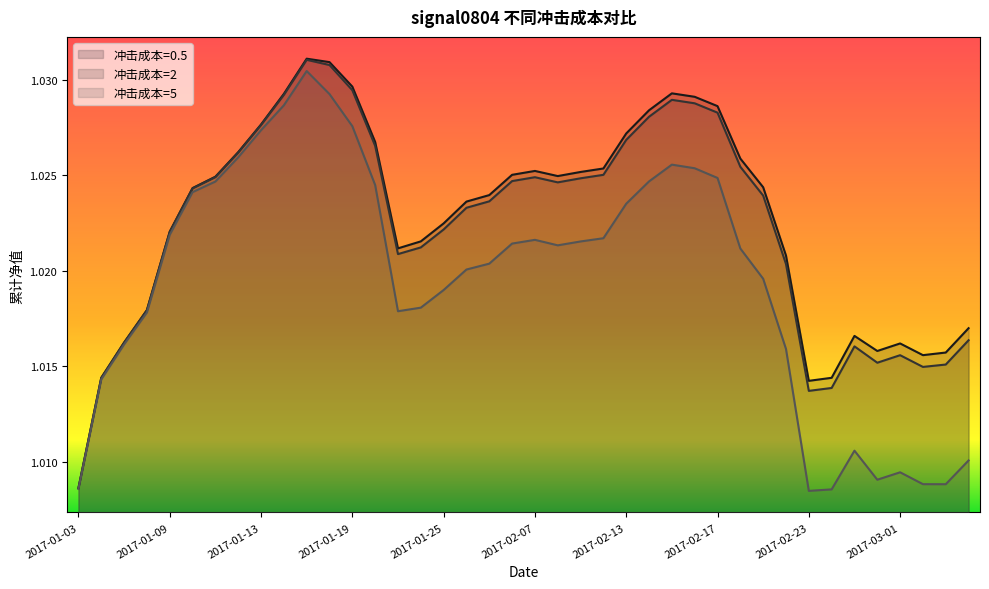

The value of 冲击成本=0.5 at 2017-02-03 is 1.8. True or false?

False